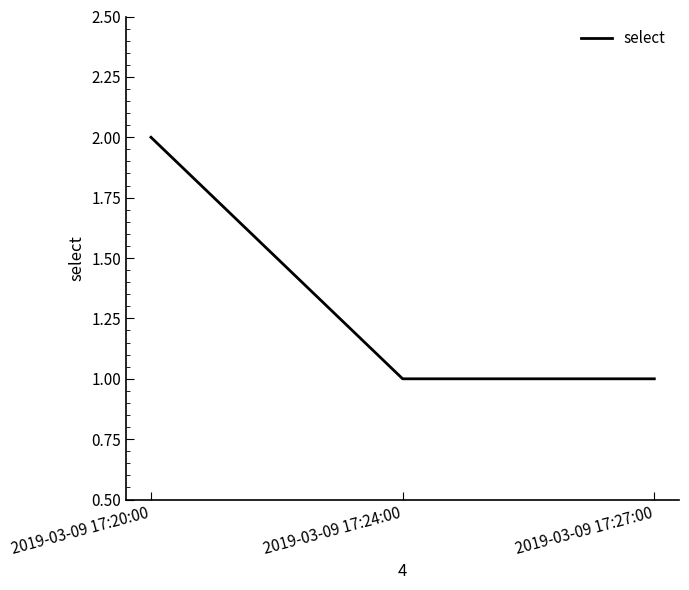

What position from the left is 2019-03-09 17:20:00?

1